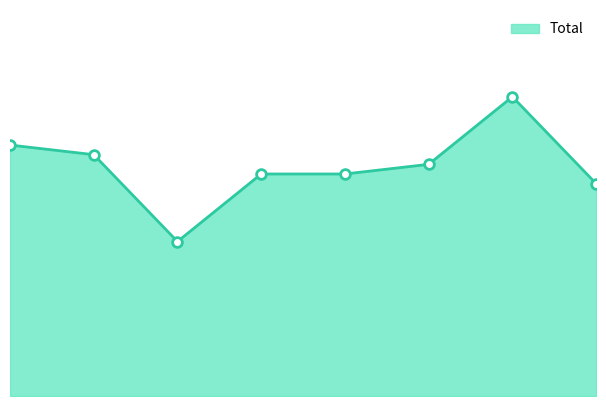

List the labels in order of value, smallest first.

2017, 2022, 2018, 2019, 2020, 2016, 2015, 2021